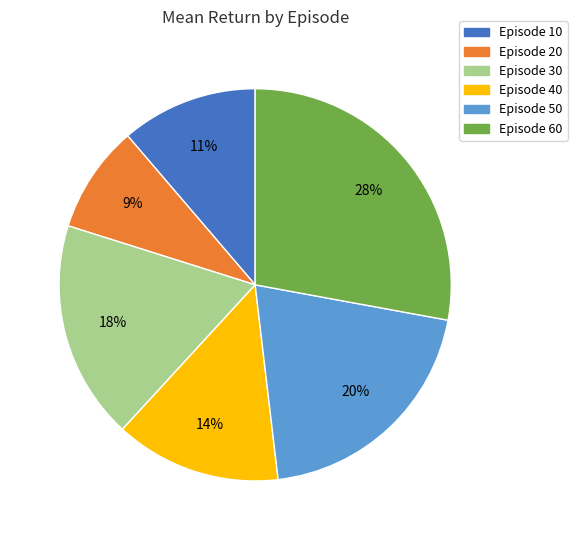

Is there any slice that represents more than half of the pie?

No